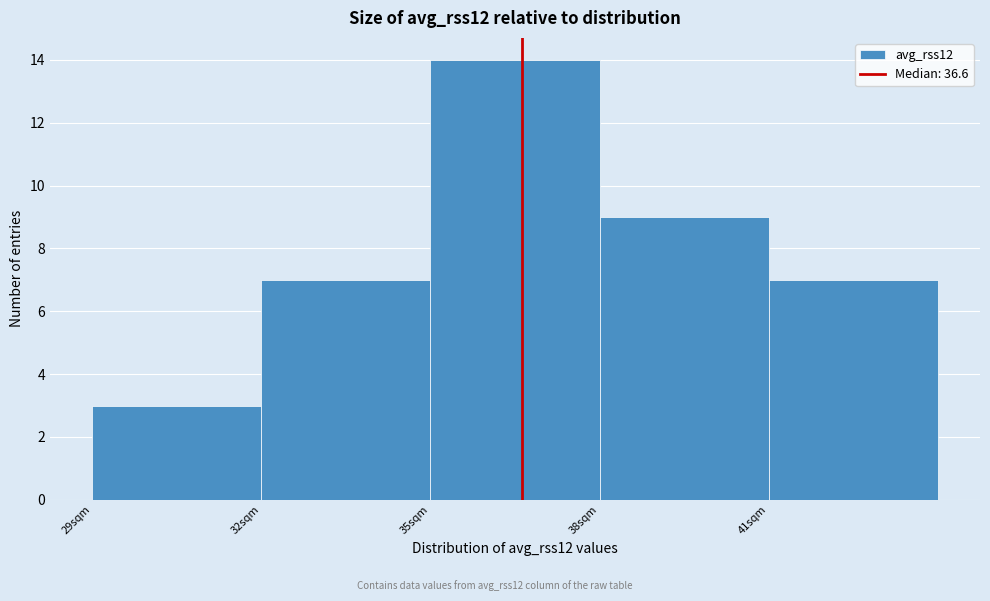

Reading left to right, transcribe this chart: for each bar, give the range it covers on the x-axis and its height. The values are not printed on the chart, so give them approximately, as read against the axis.

29 to 32: 3
32 to 35: 7
35 to 38: 14
38 to 41: 9
41 to 44: 7